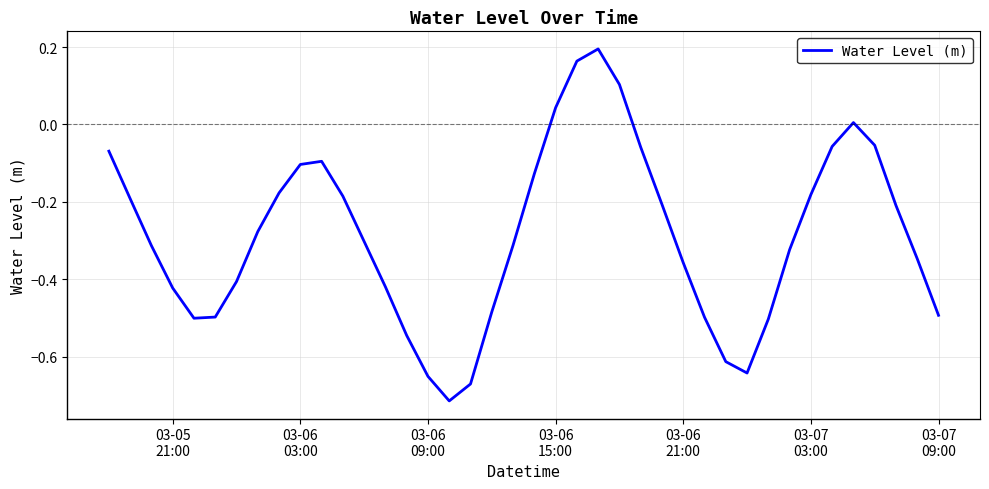

What is the difference between the maximum and minimum values?

0.9